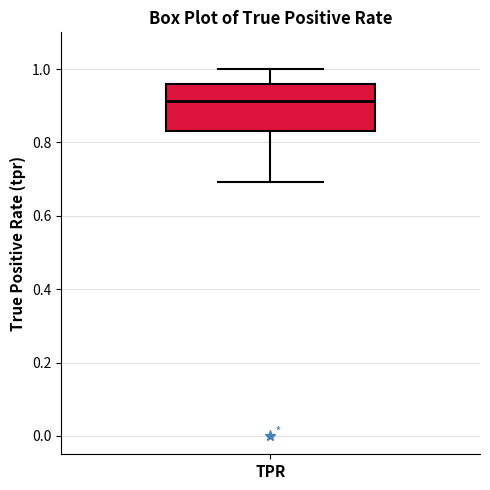

Transcribe this box plot: give where the median line is, the range the box spans, and where the two whiskers end, as read against the y-axis. The values are not printed on the chart, so give them approximately, as read against the axis.

median 0.92, box 0.84 to 0.96, whiskers 0.70 to 1.00